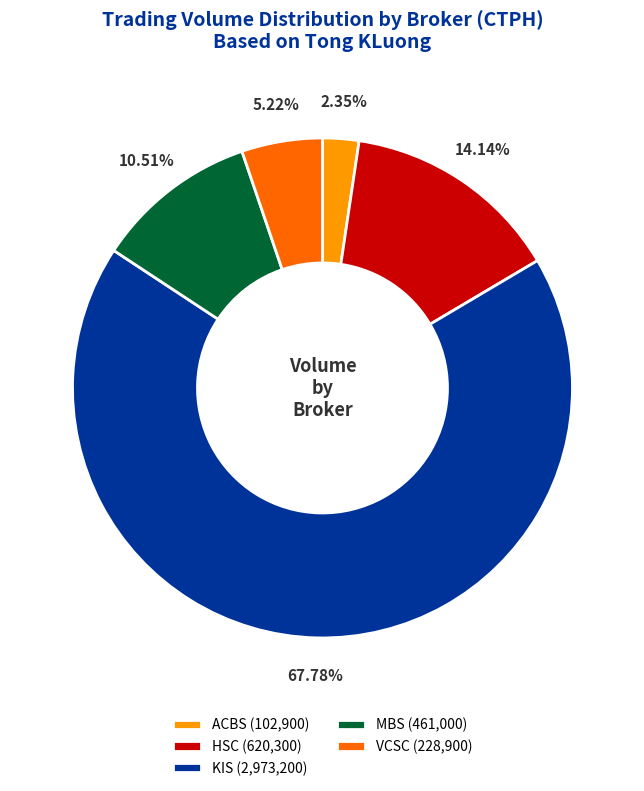

Is the sum of MBS (461,000) and KIS (2,973,200) greater than half?

Yes